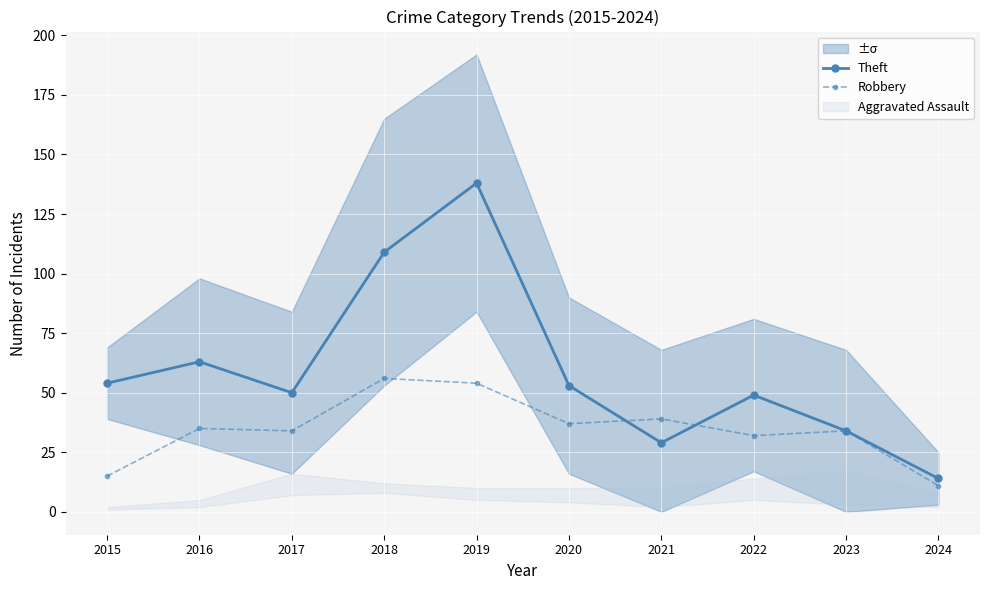

True or false: Theft has a value of 19 at 2017.

False